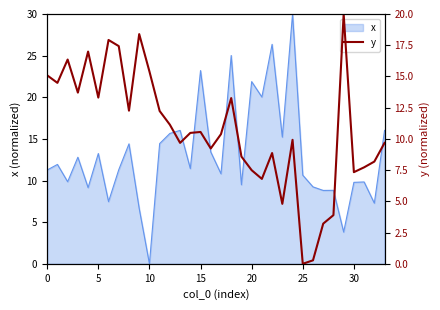

What is the highest value of the x series?

30.0